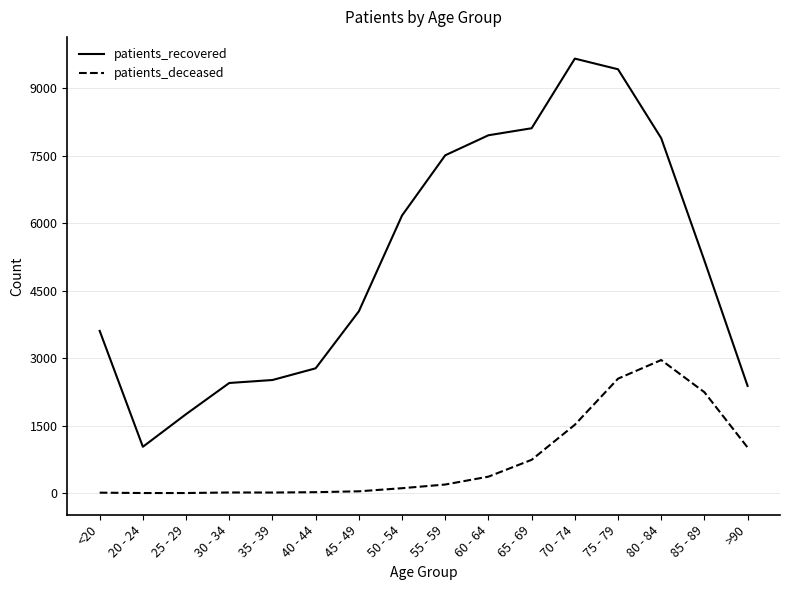

True or false: patients_deceased and patients_recovered cross at least once.

False